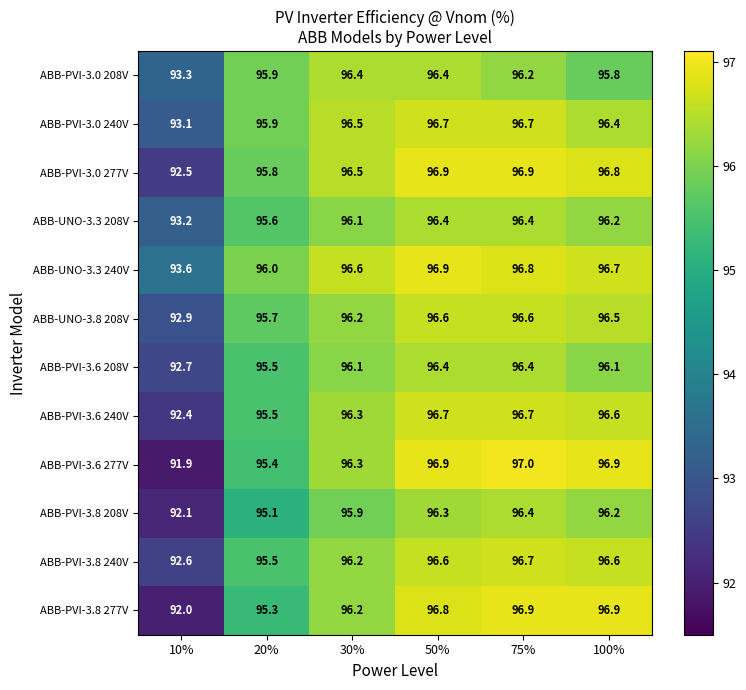

Rank the series at 10% from highest to lowest value.

ABB-UNO-3.3 240V, ABB-PVI-3.0 208V, ABB-UNO-3.3 208V, ABB-PVI-3.0 240V, ABB-UNO-3.8 208V, ABB-PVI-3.6 208V, ABB-PVI-3.8 240V, ABB-PVI-3.0 277V, ABB-PVI-3.6 240V, ABB-PVI-3.8 208V, ABB-PVI-3.8 277V, ABB-PVI-3.6 277V